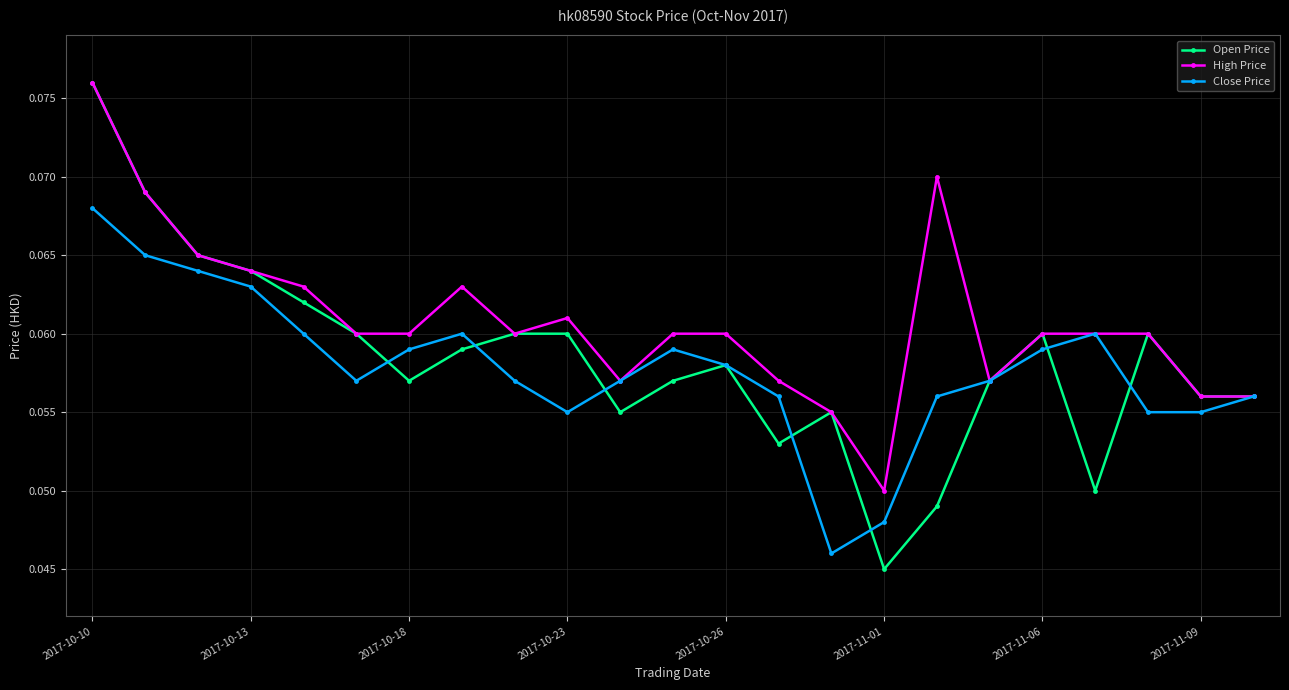

How many Close Price values are between 0 and 1?

23